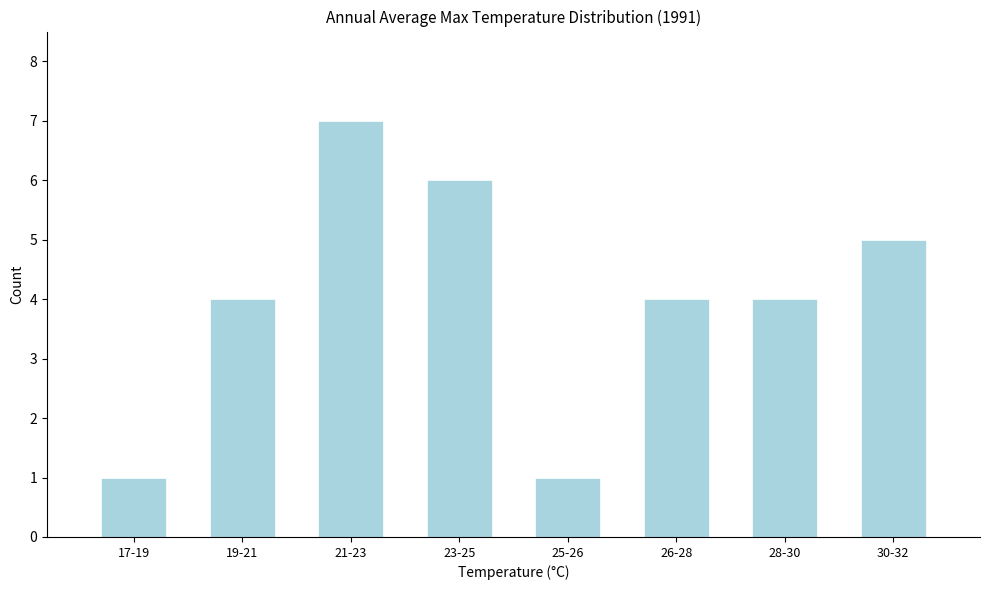

Reading left to right, extract all data points from this chart.

17-19=1	19-21=4	21-23=7	23-25=6	25-26=1	26-28=4	28-30=4	30-32=5